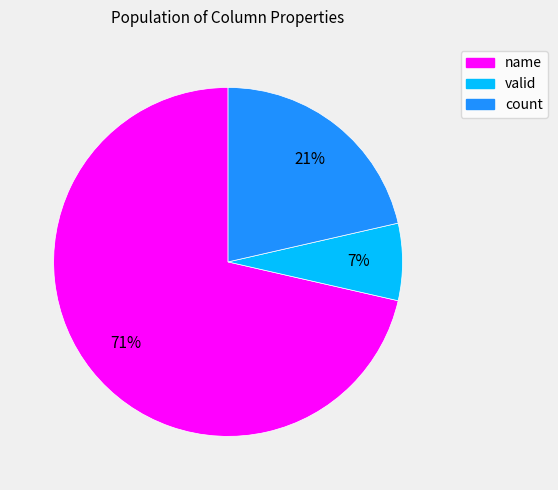

Count the number of slices in the pie.

3